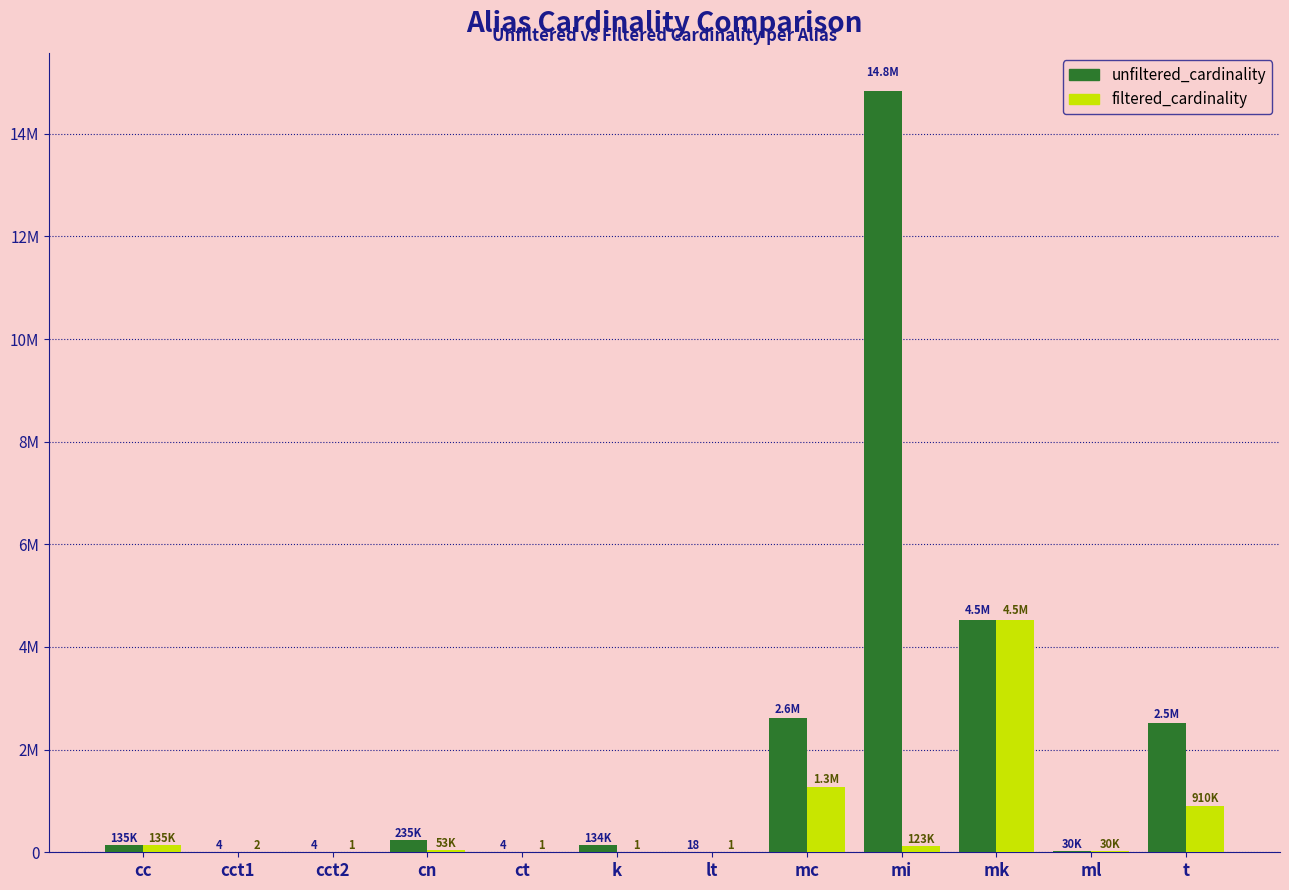

Reading left to right, what are all the values shown in this chart?

unfiltered_cardinality: 135086	4	4	234997	4	134170	18	2609129	14835720	4523930	29997	2528312
filtered_cardinality: 135086	2	1	52852	1	1	1	1274733	123400	4523930	29997	909609